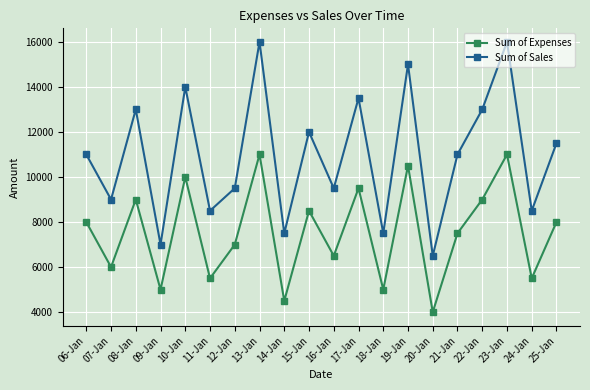

What is the sum of all Sum of Sales values?

219500